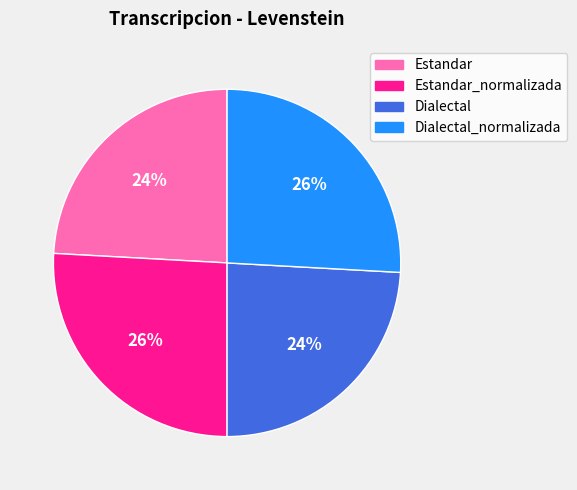

Does any single category account for the majority?

No